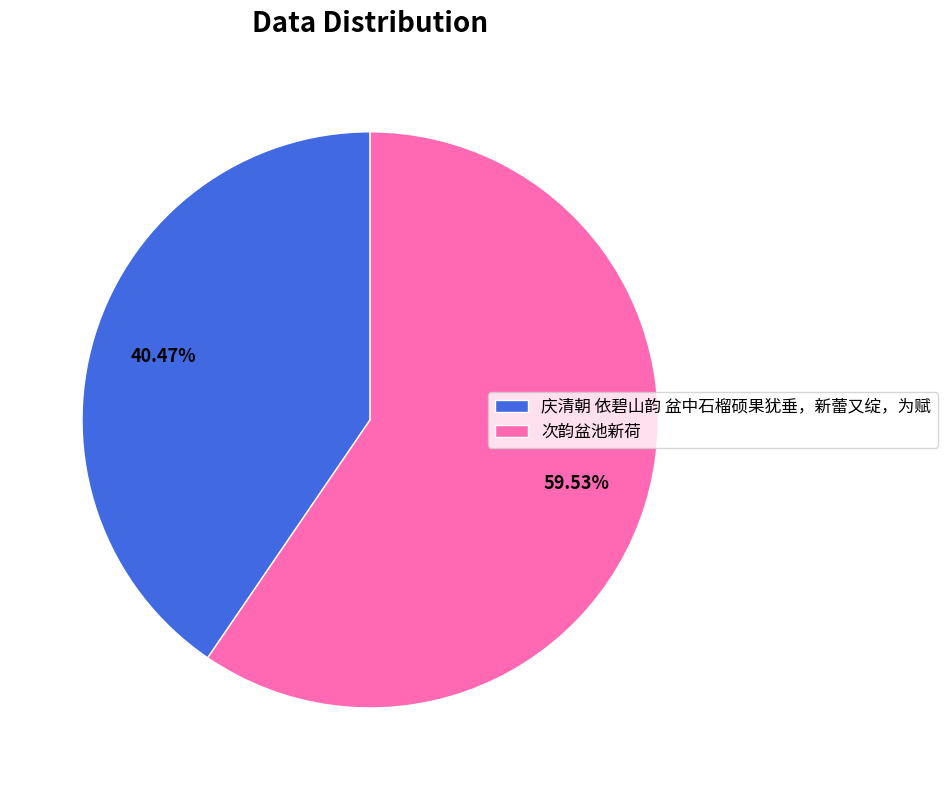

Does 次韵盆池新荷 represent more than half of the total?

Yes